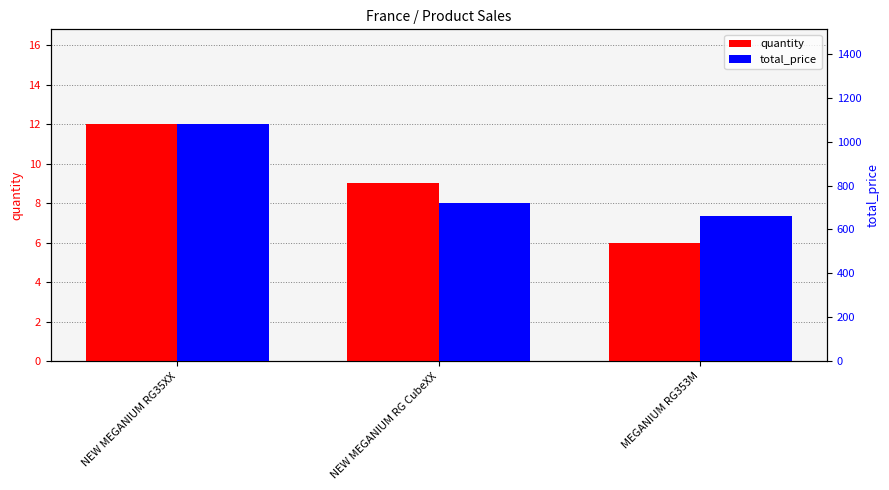

How many groups of bars are there?

3